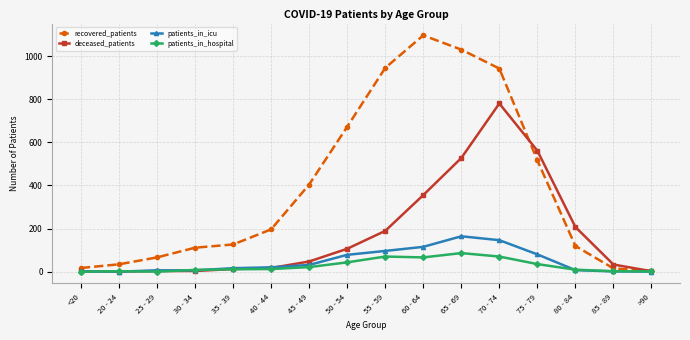

Which series ends up on top after the final intersection of patients_in_hospital and patients_in_icu?

patients_in_hospital